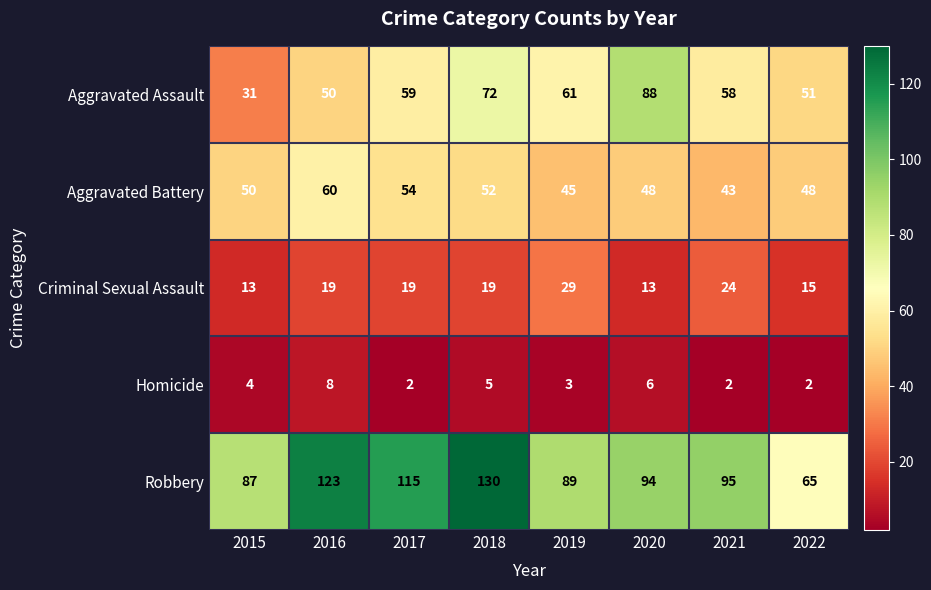

What is the spread (max minus min) of values at 2015?

83